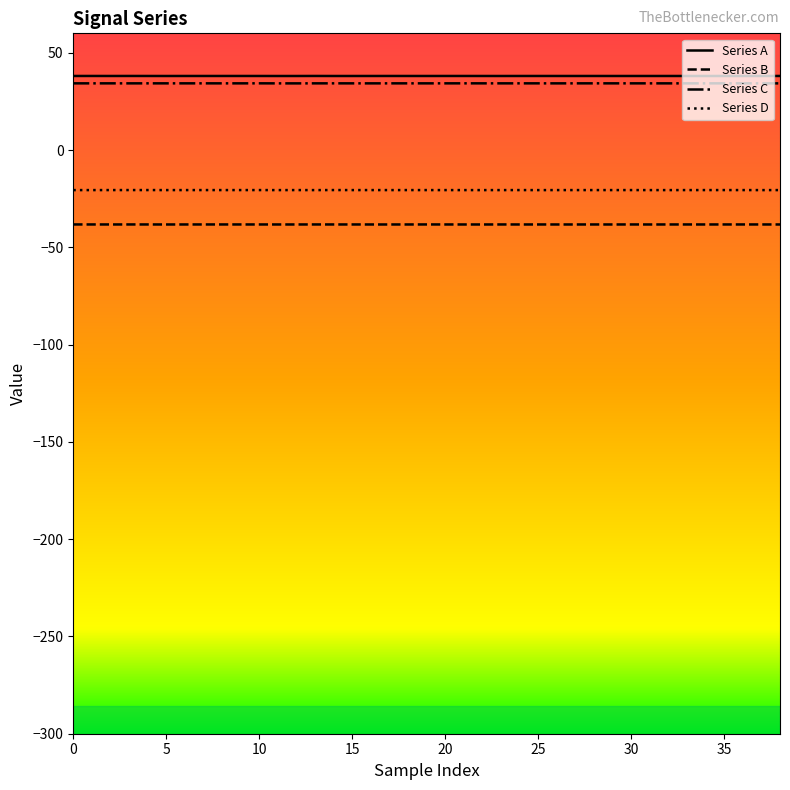

What is the lowest value of the Series B series?

-38.2